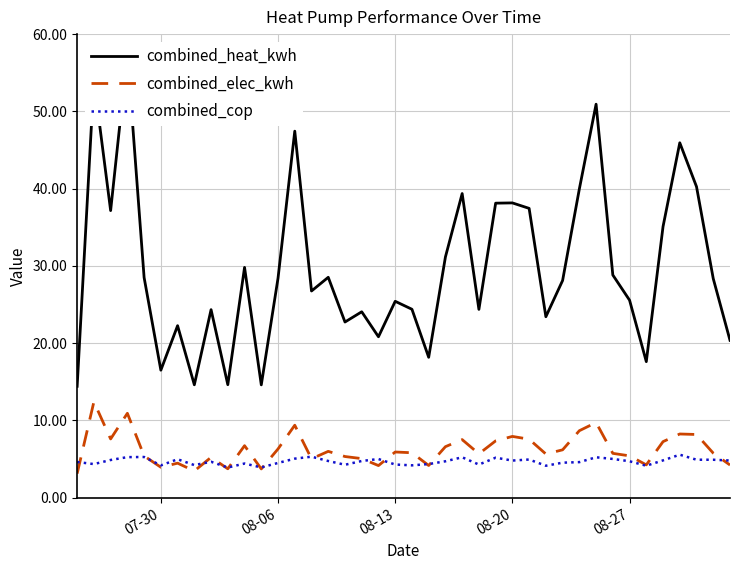

Does the chart display data point markers on the line(s)?

No